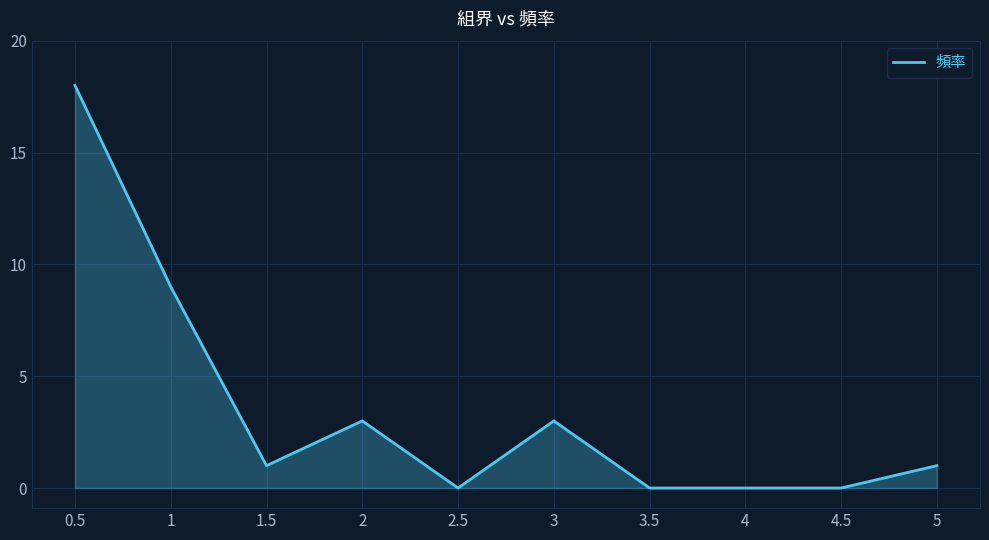

What position from the right is 2?

7